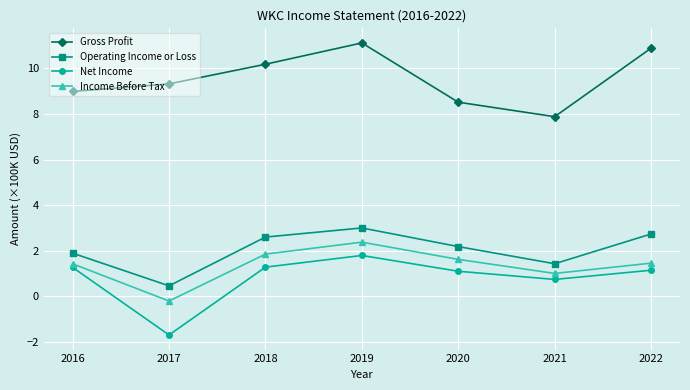

In Operating Income or Loss, how many points are higher than both neighbors (excluding endpoints)?

1